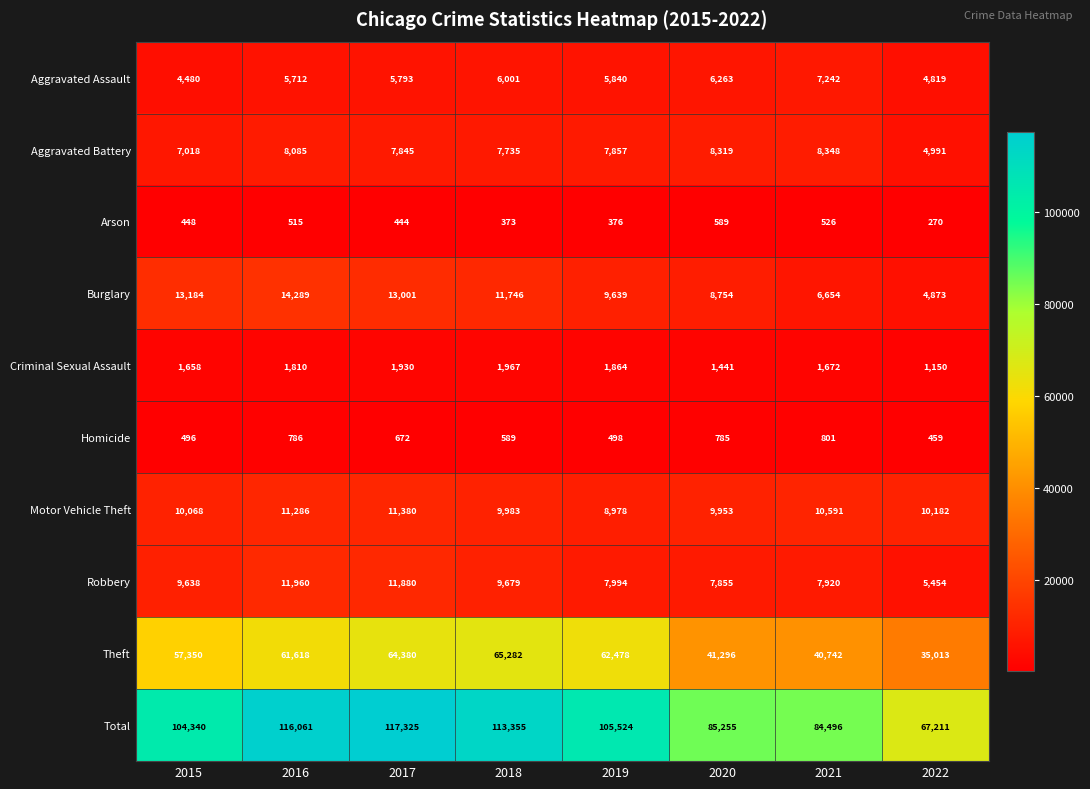

List the labels in order of Arson value, largest first.

2020, 2021, 2016, 2015, 2017, 2019, 2018, 2022